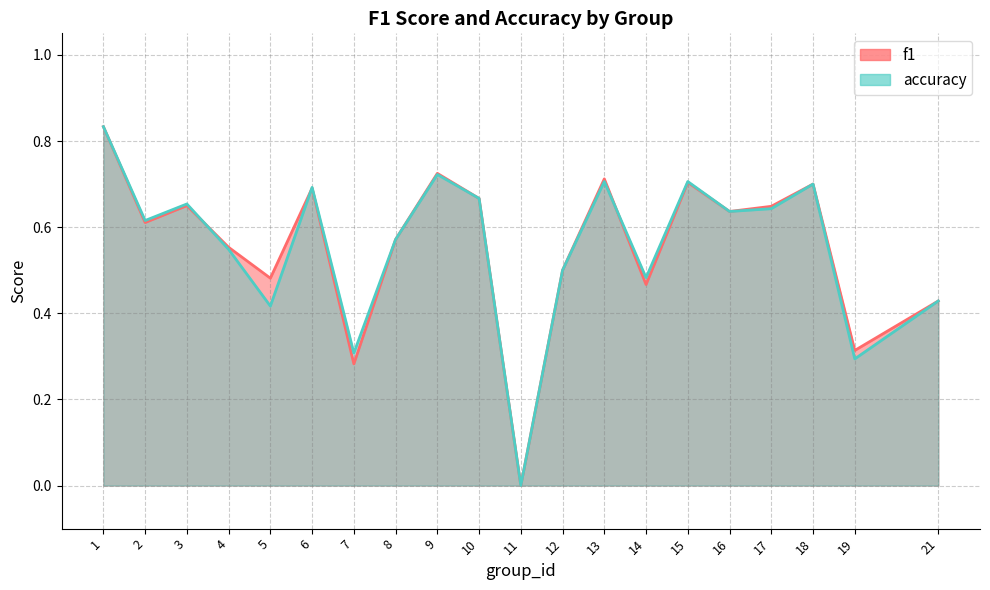

What is the difference between the accuracy values at 3 and 5?

0.2